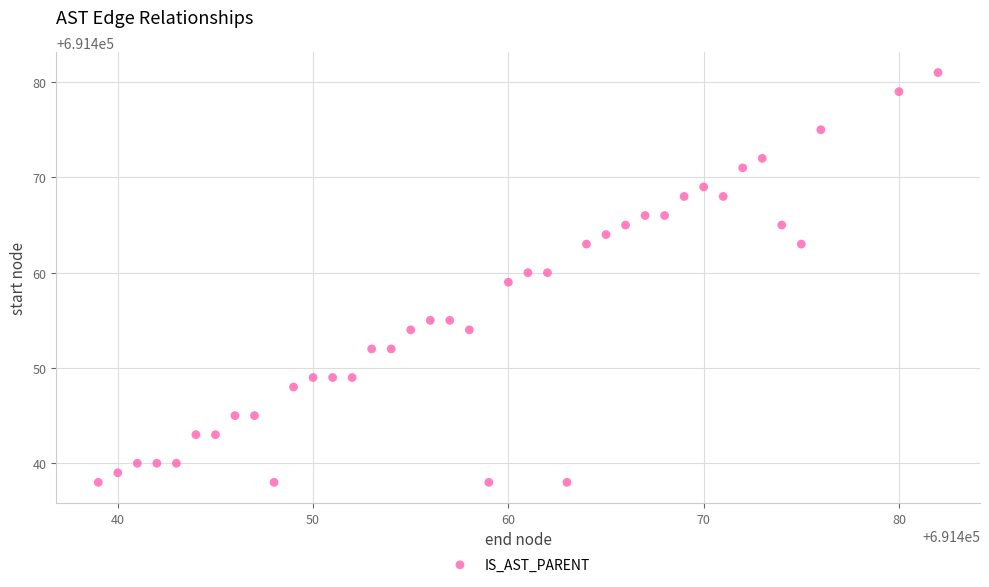

What is the range of Y values (max minus min)?

43